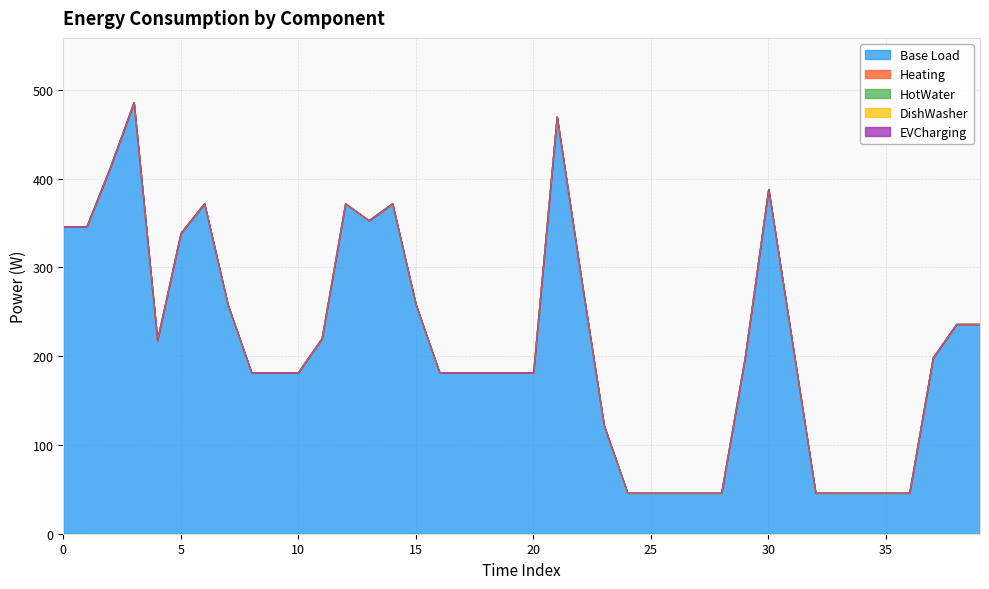

What is the difference between the second highest and second lowest values in the Base Load series?

423.4